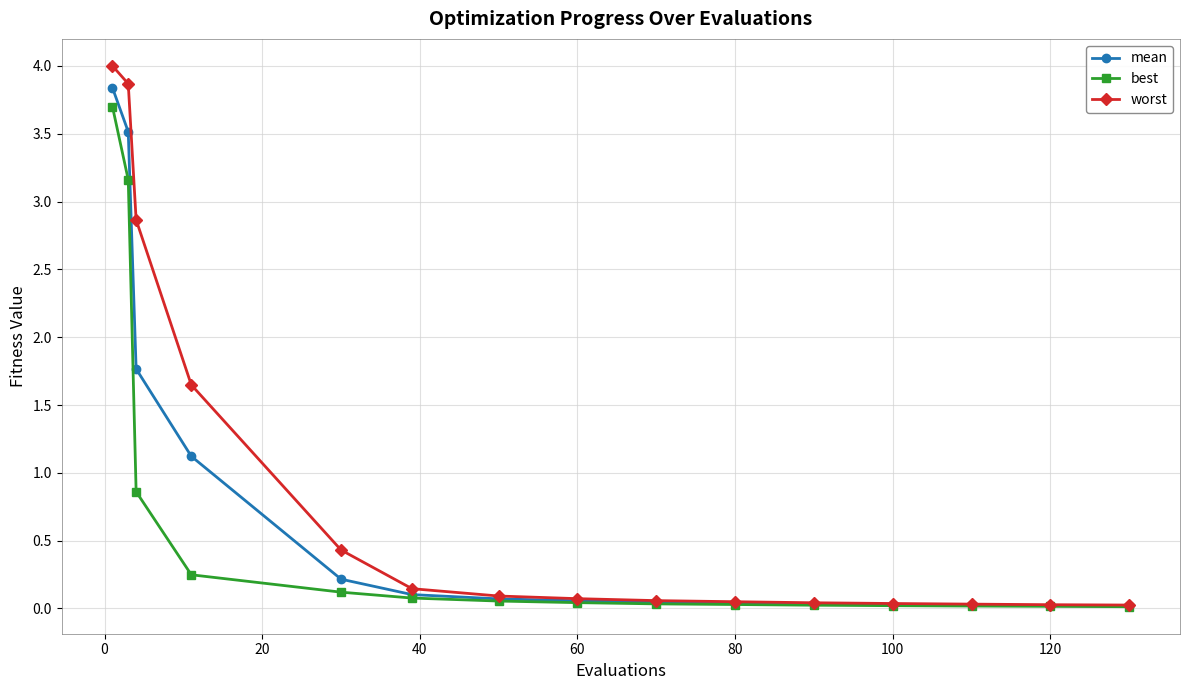

Which series has the largest range (max minus min)?

worst